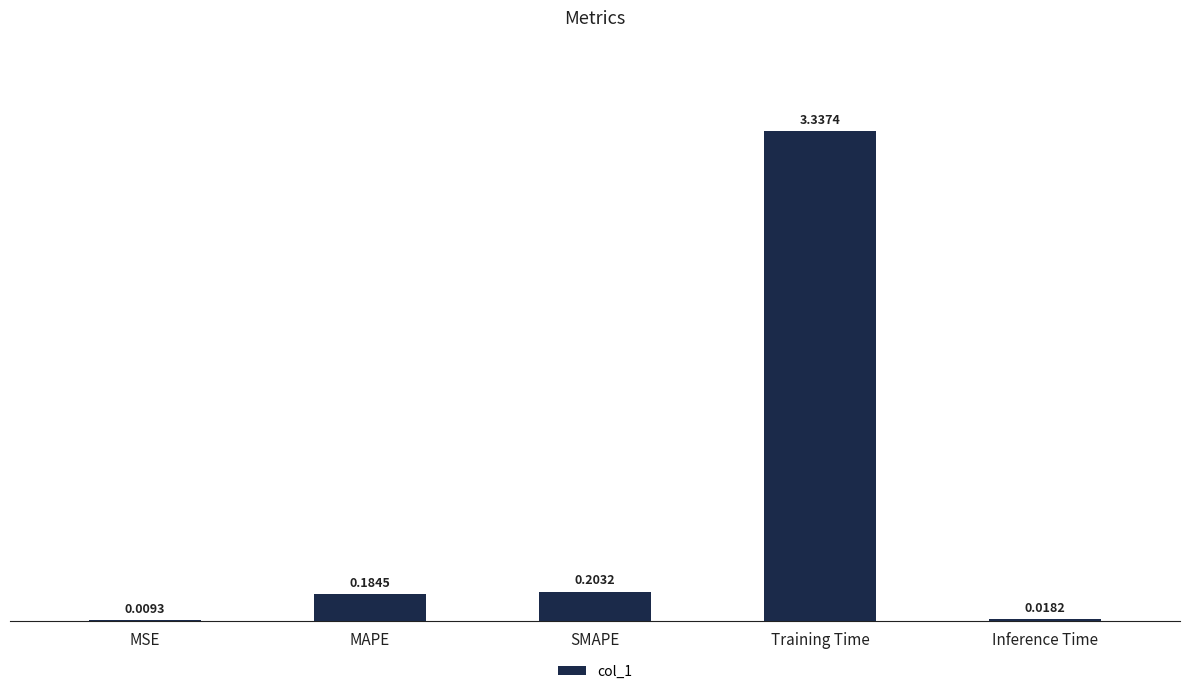

The value at Training Time is 1.9. True or false?

False